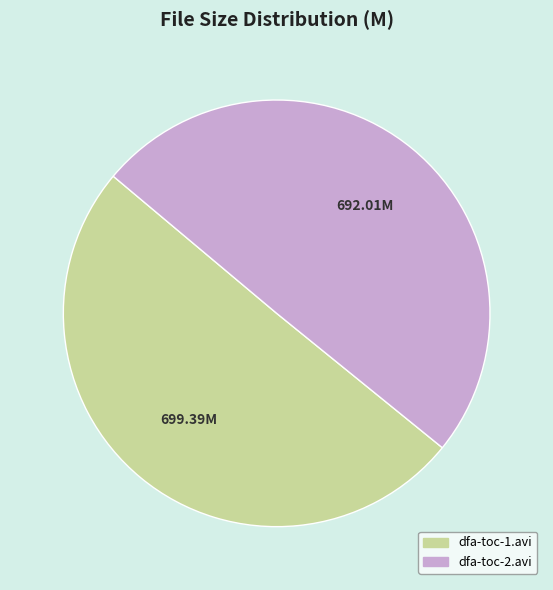

What is the ratio of the value at dfa-toc-1.avi to the value at dfa-toc-2.avi?

1.0